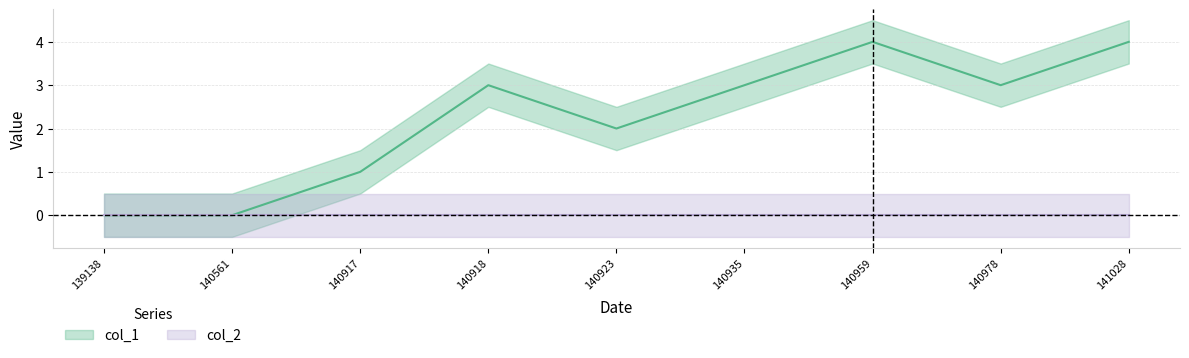

The value at 140561 is 0. True or false?

True